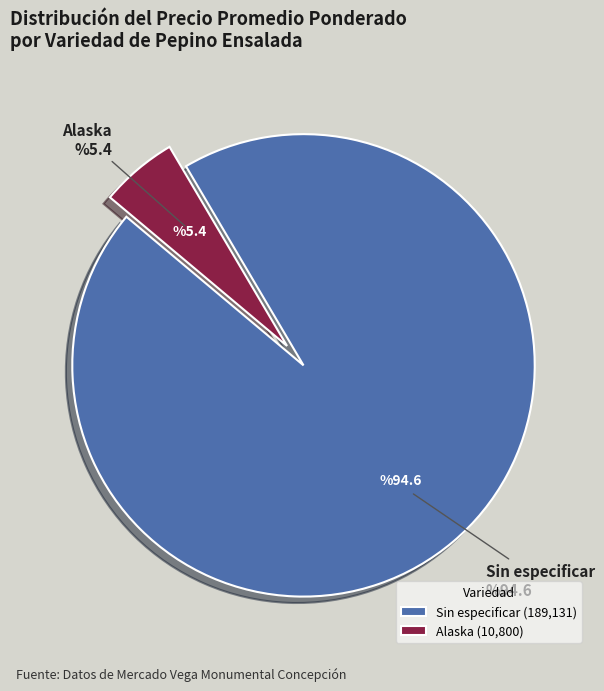

Is it true that Sin especificar is 99% of the pie?

False